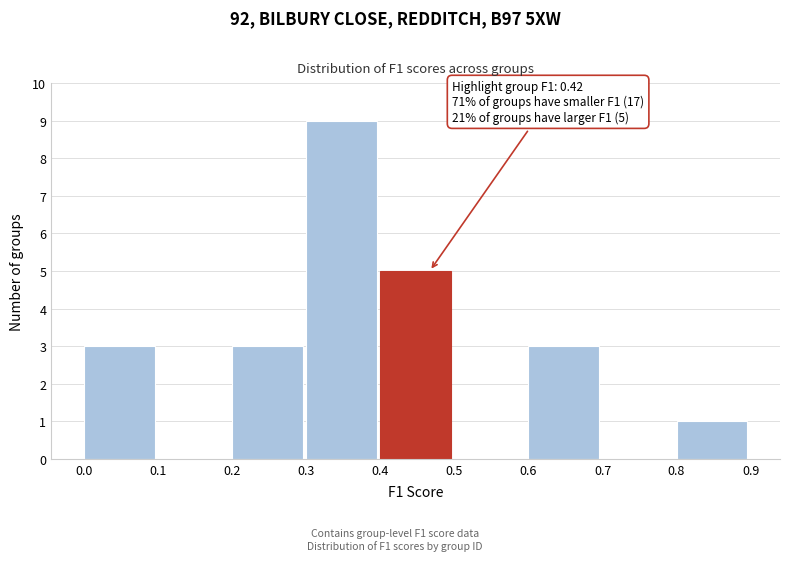

Which range on the x-axis has the tallest bar?

0.3 to 0.4